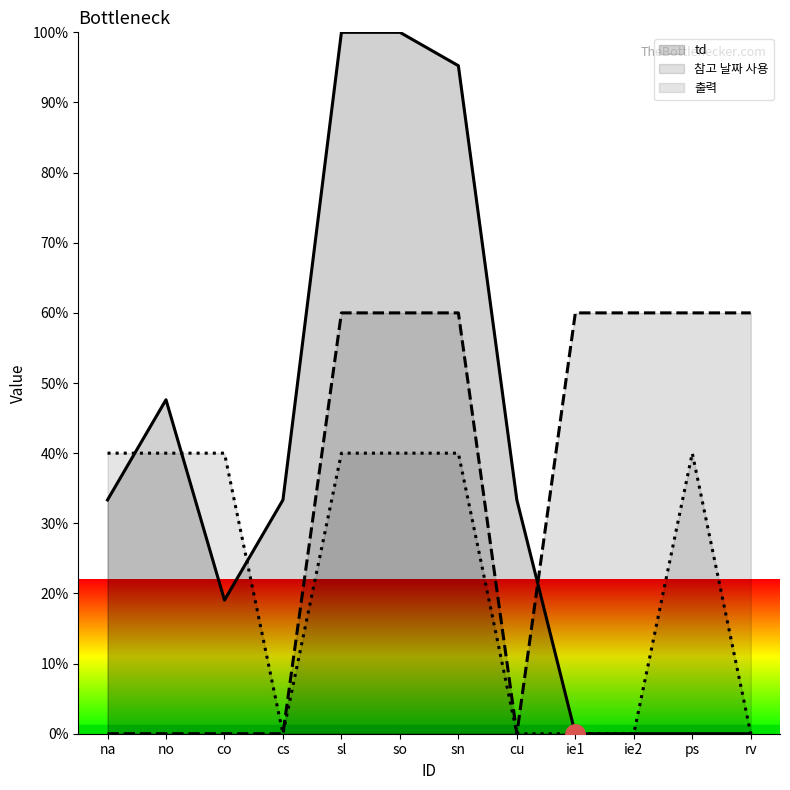

Reading left to right, what are all the values shown in this chart?

td: na=33.3	no=47.6	co=19.0	cs=33.3	sl=100.0	so=100.0	sn=95.2	cu=33.3	ie1=0.0	ie2=0.0	ps=0.0	rv=0.0
참고 날짜 사용: na=0.0	no=0.0	co=0.0	cs=0.0	sl=60.0	so=60.0	sn=60.0	cu=0.0	ie1=60.0	ie2=60.0	ps=60.0	rv=60.0
출력: na=40.0	no=40.0	co=40.0	cs=0.0	sl=40.0	so=40.0	sn=40.0	cu=0.0	ie1=0.0	ie2=0.0	ps=40.0	rv=0.0